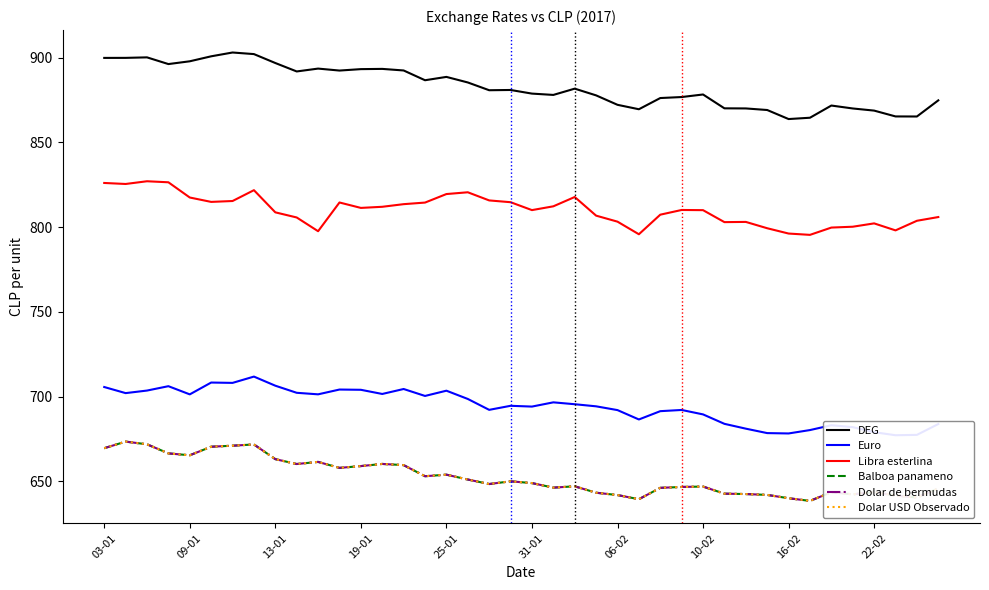

Which series has the largest total across all categories?

DEG